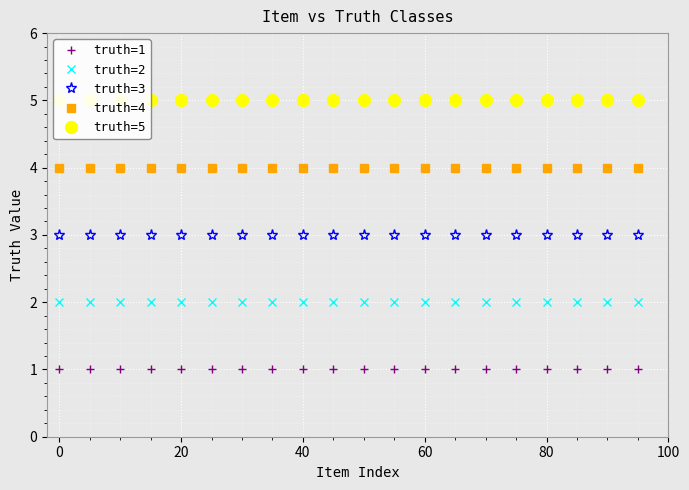

True or false: truth=1 and truth=2 cross at least once.

False